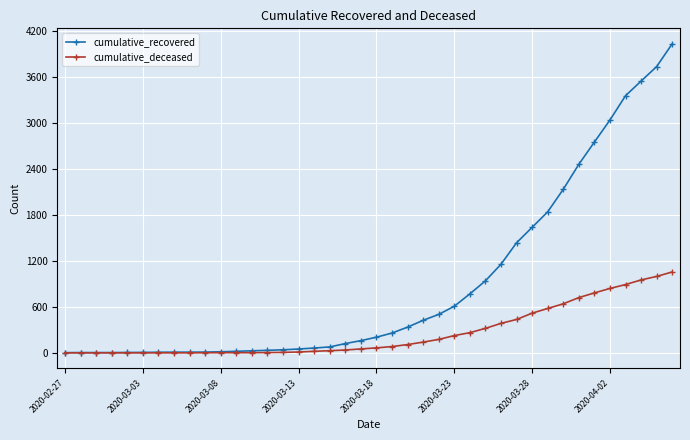

What is the highest value of the cumulative_recovered series?

4027